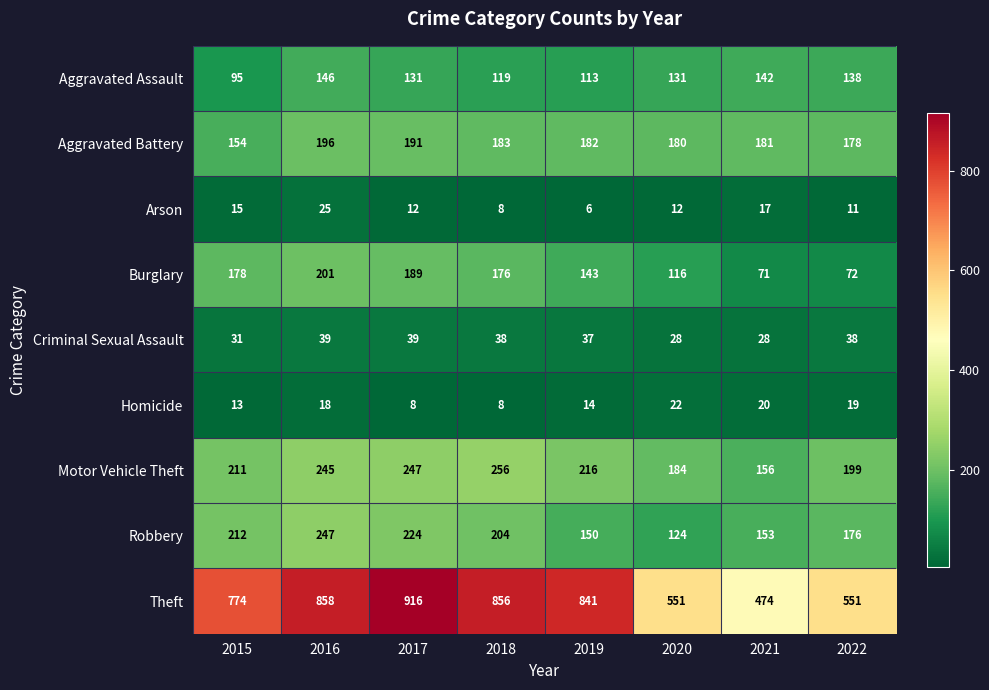

How many series are shown in this chart?

9